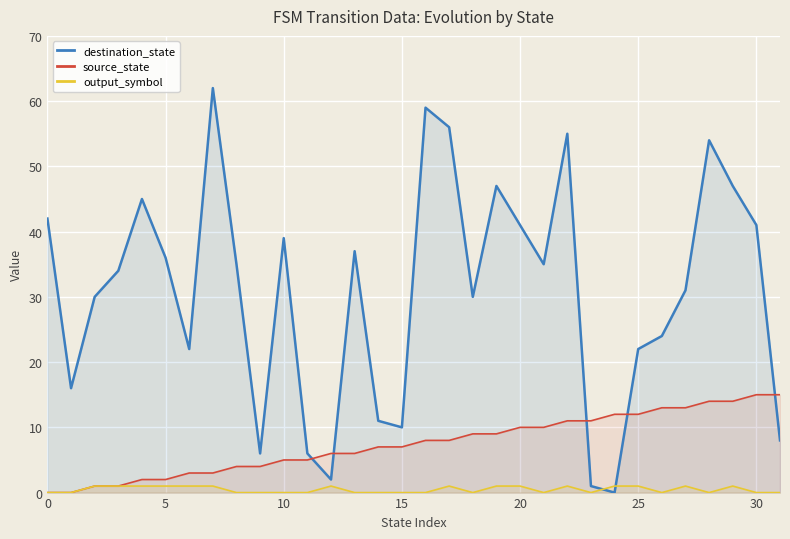

Where is the first local minimum for output_symbol?

18